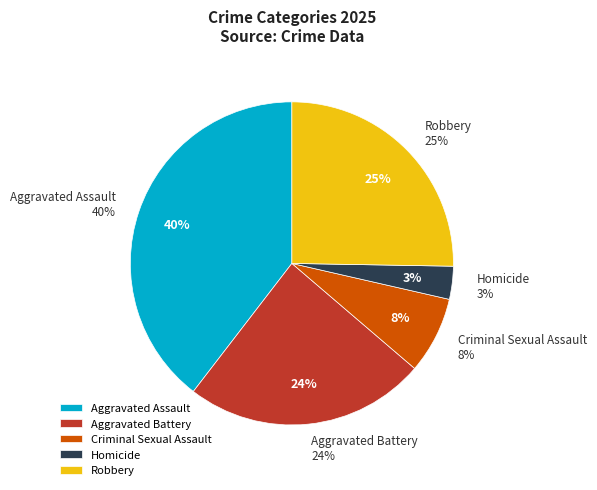

Between Criminal Sexual Assault and Aggravated Assault, which is larger?

Aggravated Assault